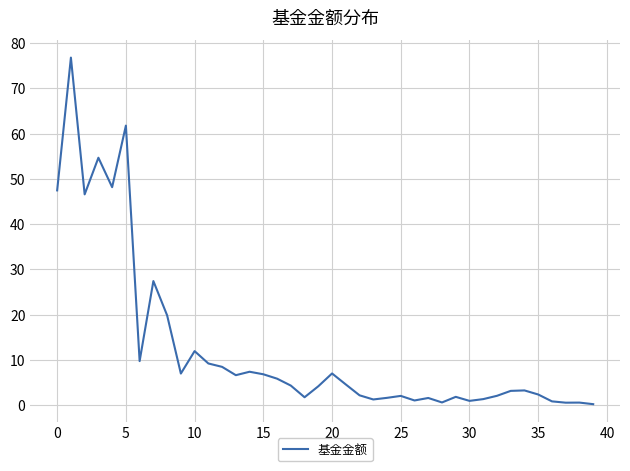

Does the chart display data point markers on the line(s)?

No